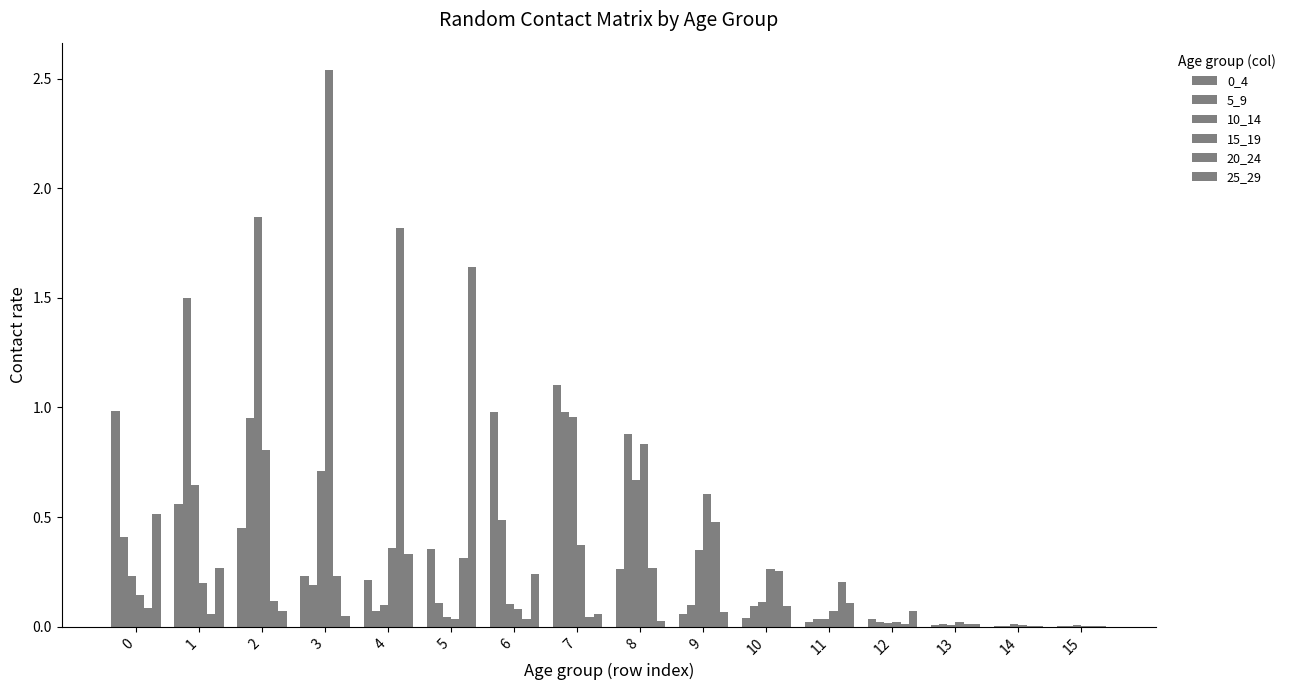

Where is 5_9 nearest to the value 0?

15